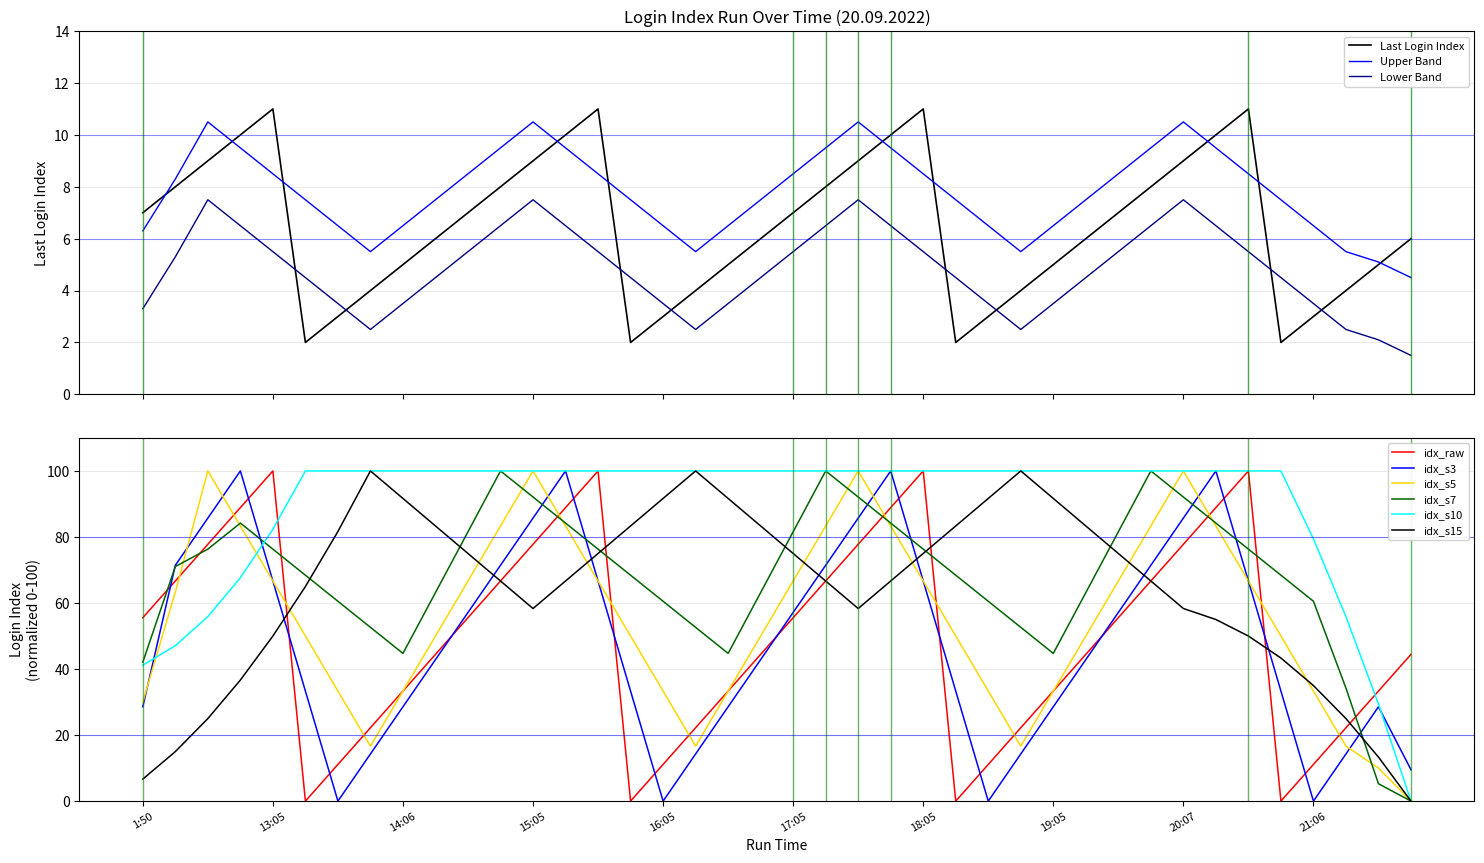

Where is the first local minimum?

13:20